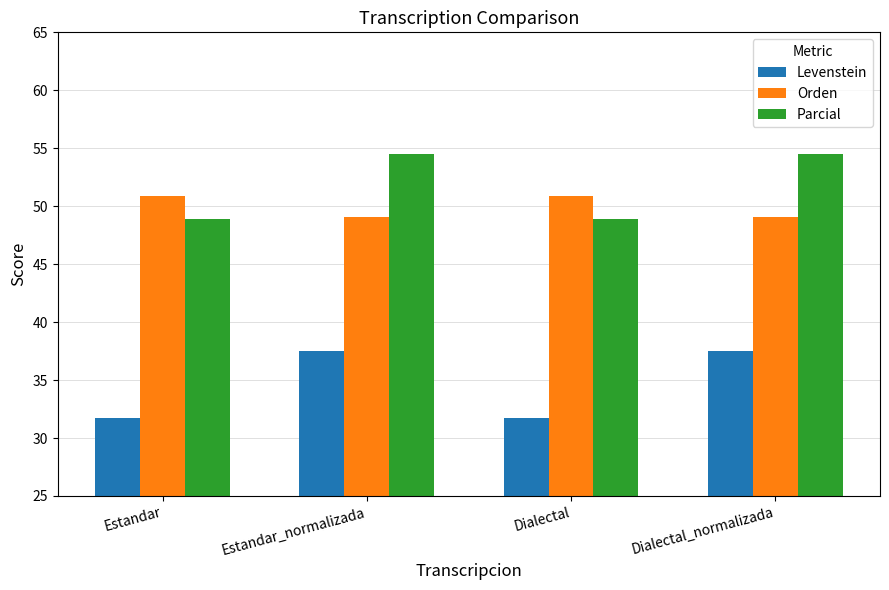

Between Estandar and Dialectal_normalizada, which series saw the biggest shift?

Levenstein